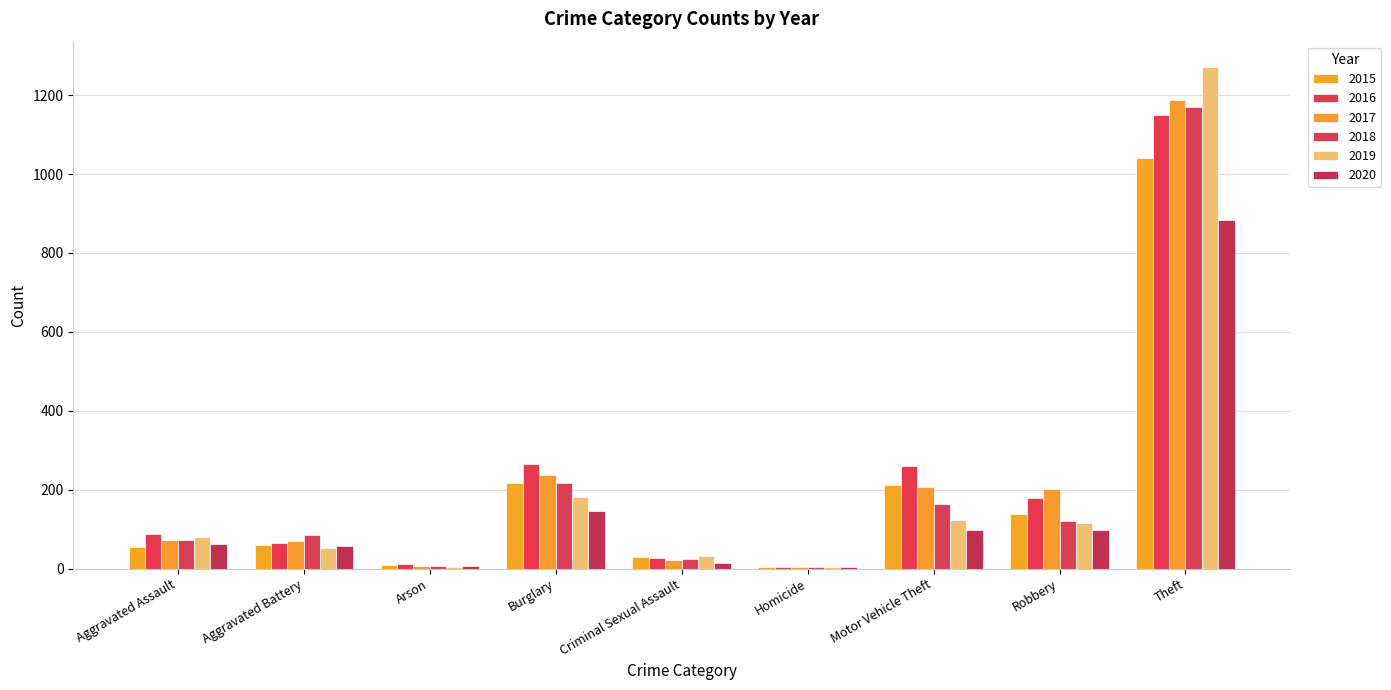

At which category is the sum across all series the highest?

Theft